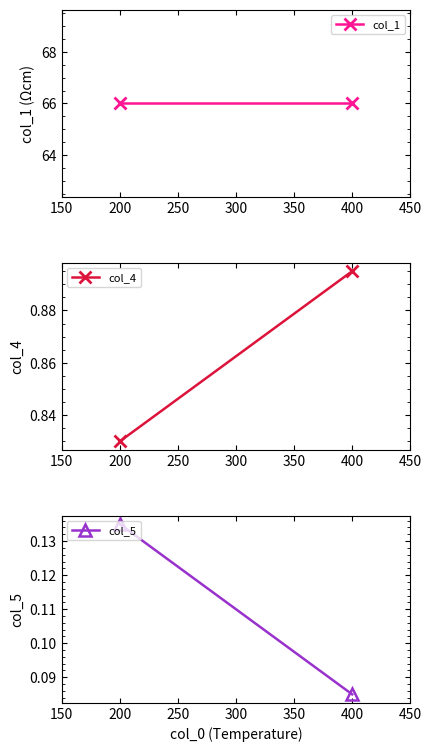

At how many categories does at least one series exceed 0?

2